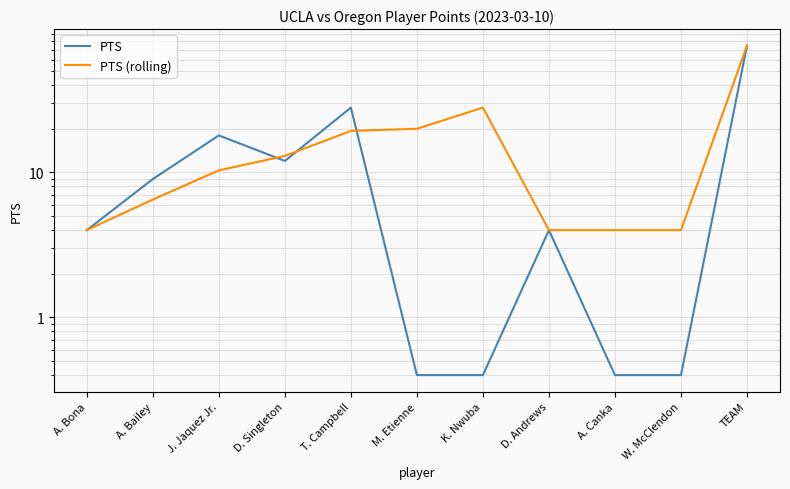

What is the value of the PTS point at the 4th from the left?

12.0